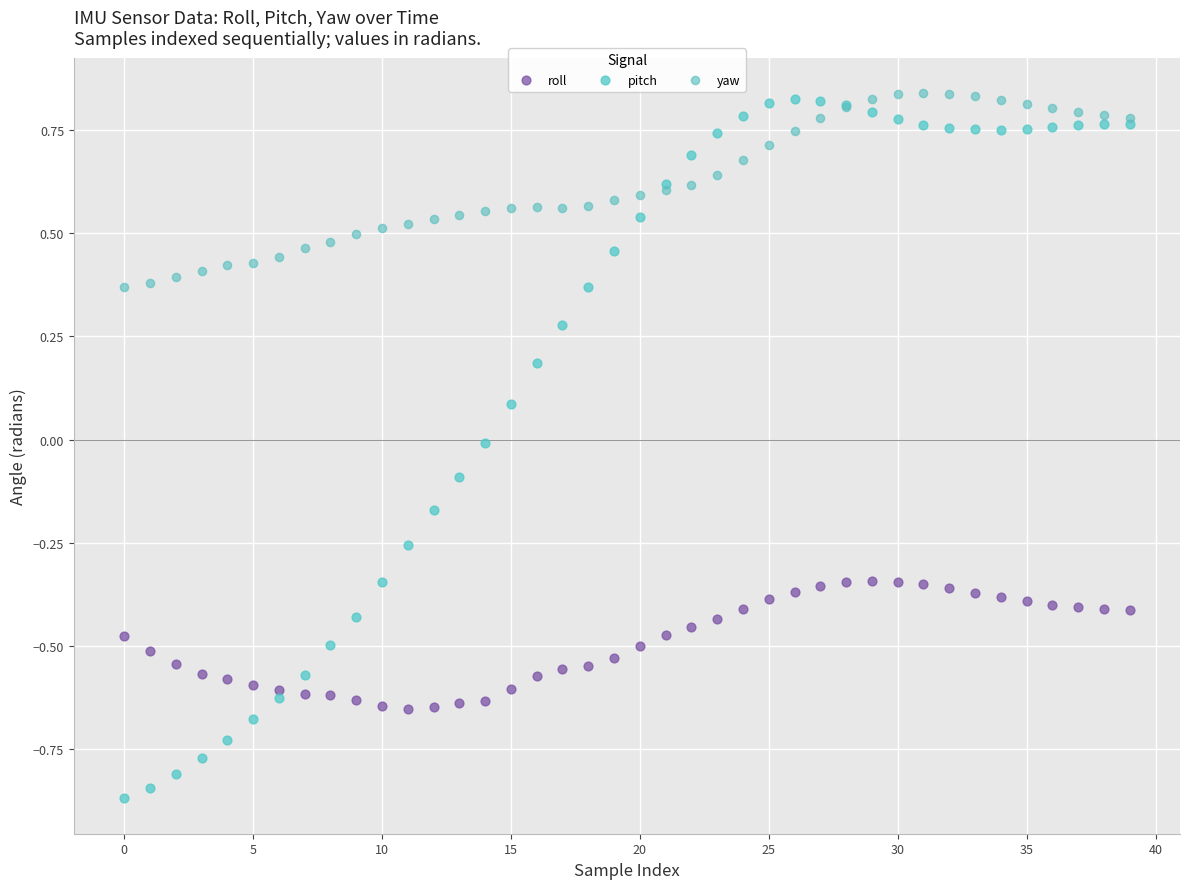

Which series has the widest spread of Y values?

pitch